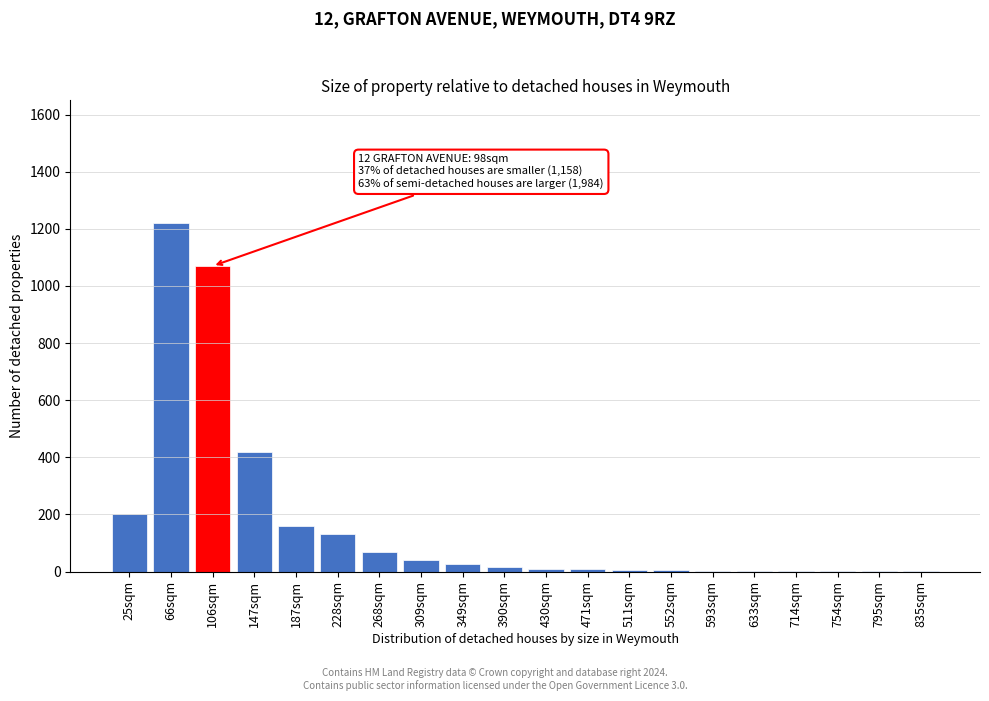

What is the sum of all values?

3387